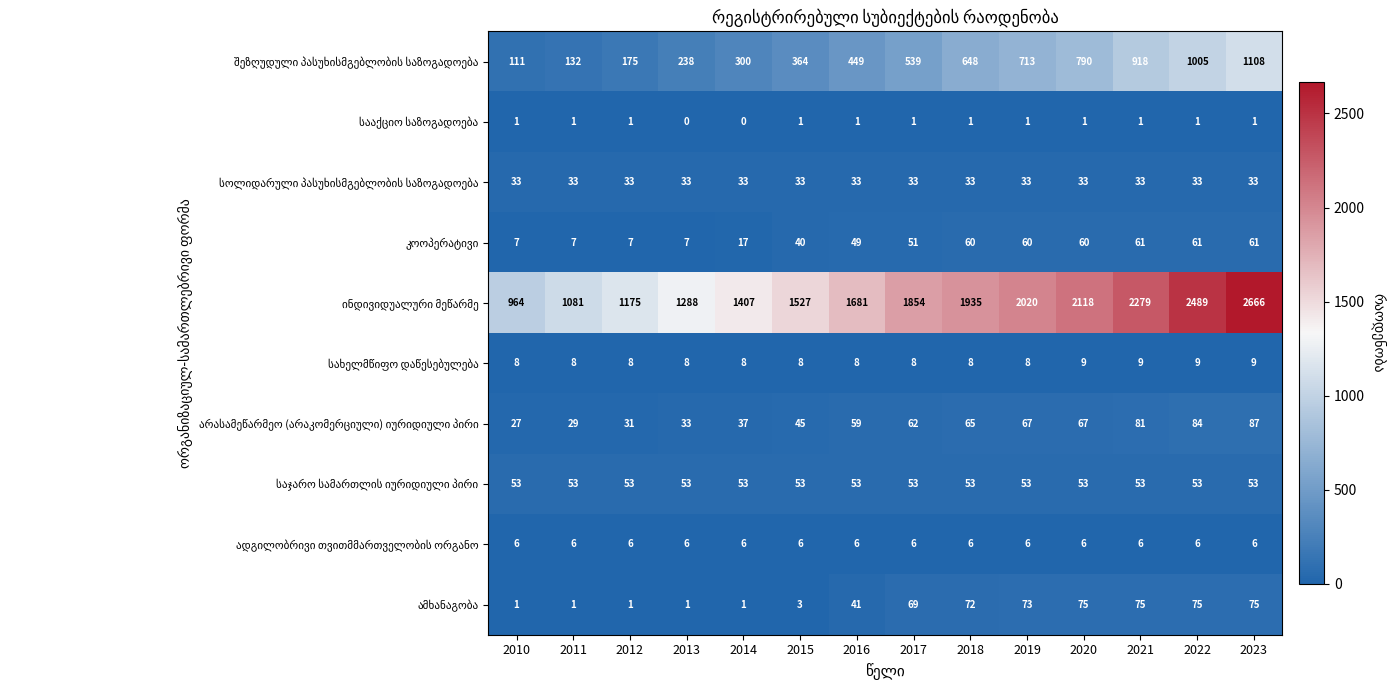

What is the total value across all series at 2016?

2380